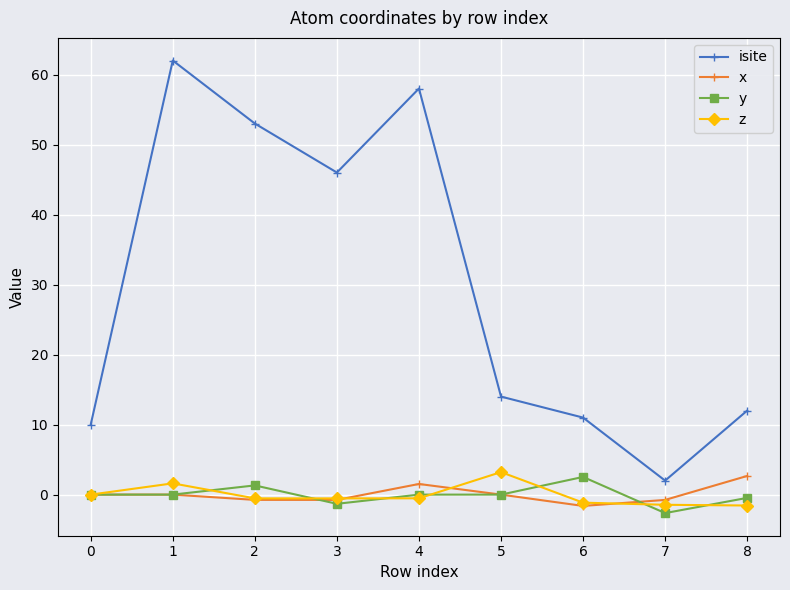

True or false: z has a value of -1.6 at 8.

True